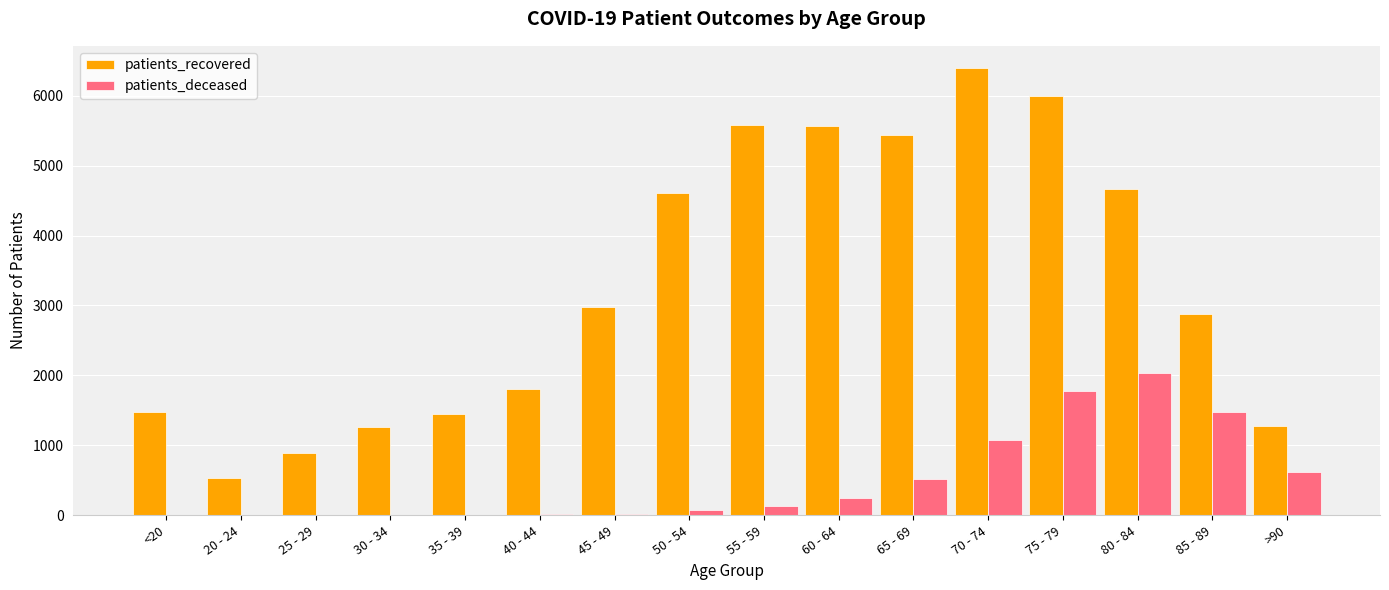

How many series are shown in this chart?

2